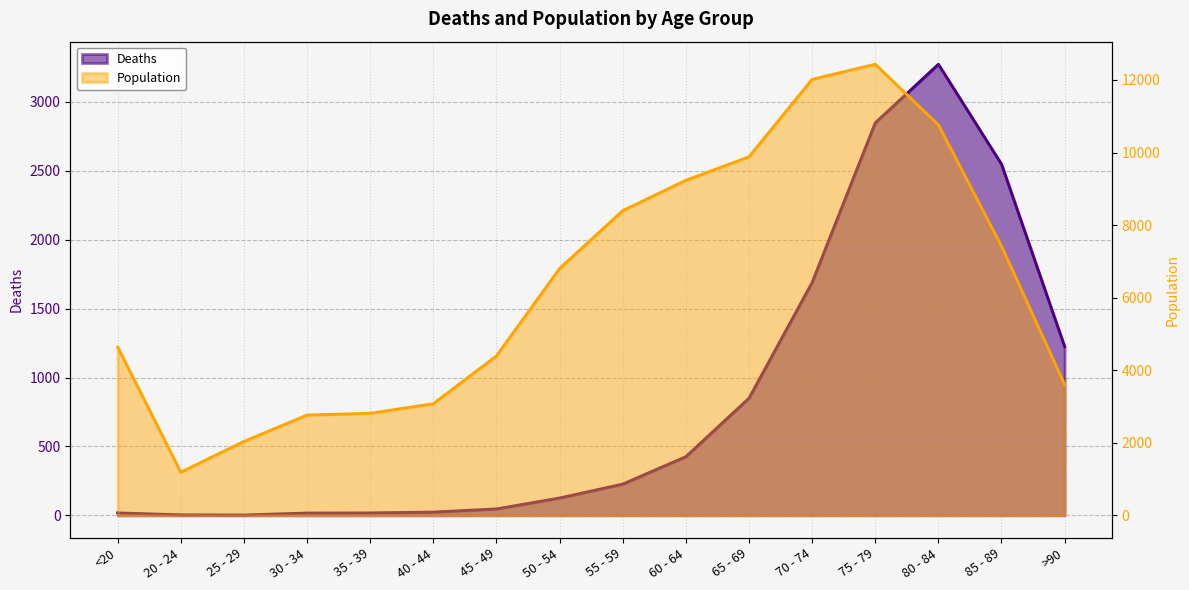

Which category has the lowest value across all series?

25 - 29